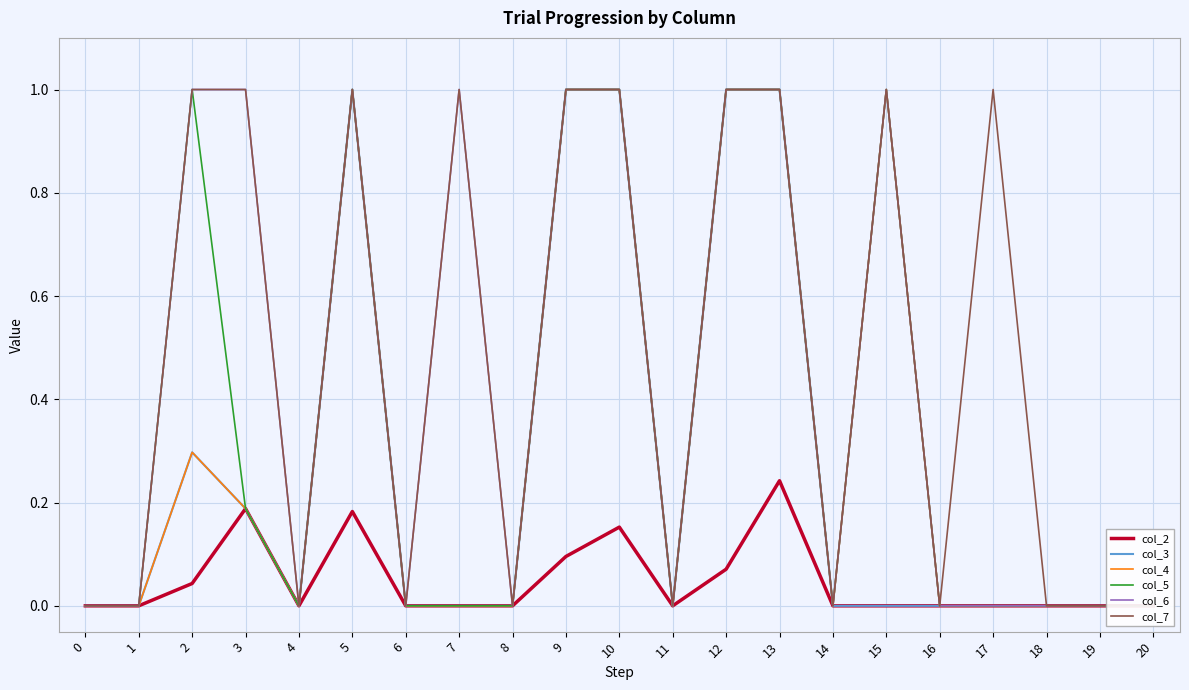

Rank the categories by col_5 value from lowest to highest.

0, 1, 4, 6, 7, 8, 11, 14, 16, 17, 18, 19, 20, 3, 2, 5, 9, 10, 12, 13, 15